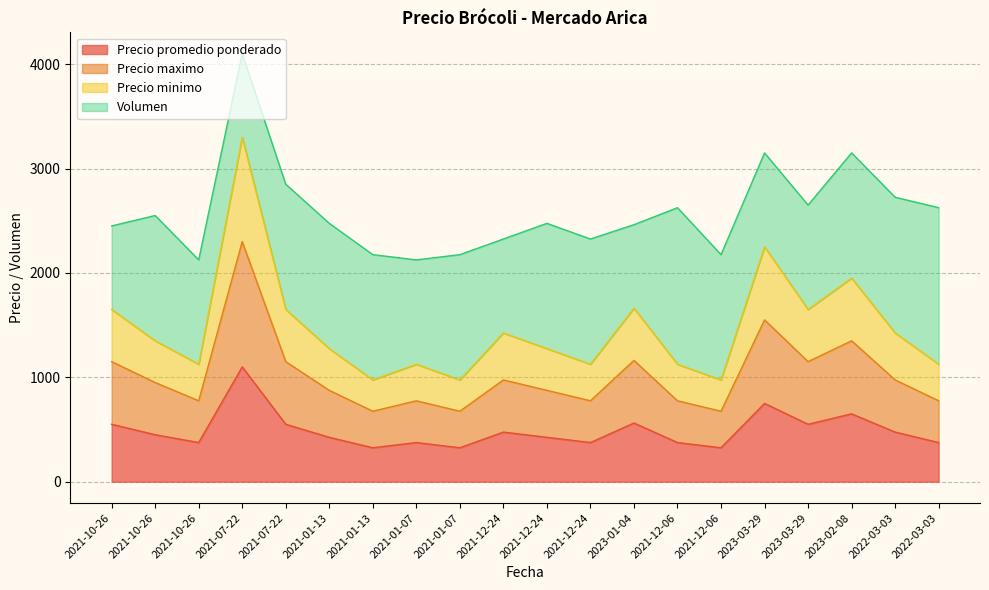

List the labels in order of Precio maximo value, smallest first.

2021-01-13, 2021-01-07, 2021-12-06, 2021-10-26, 2021-01-07, 2021-12-24, 2021-12-06, 2022-03-03, 2021-01-13, 2021-12-24, 2021-10-26, 2021-12-24, 2022-03-03, 2021-10-26, 2021-07-22, 2023-03-29, 2023-01-04, 2023-02-08, 2023-03-29, 2021-07-22